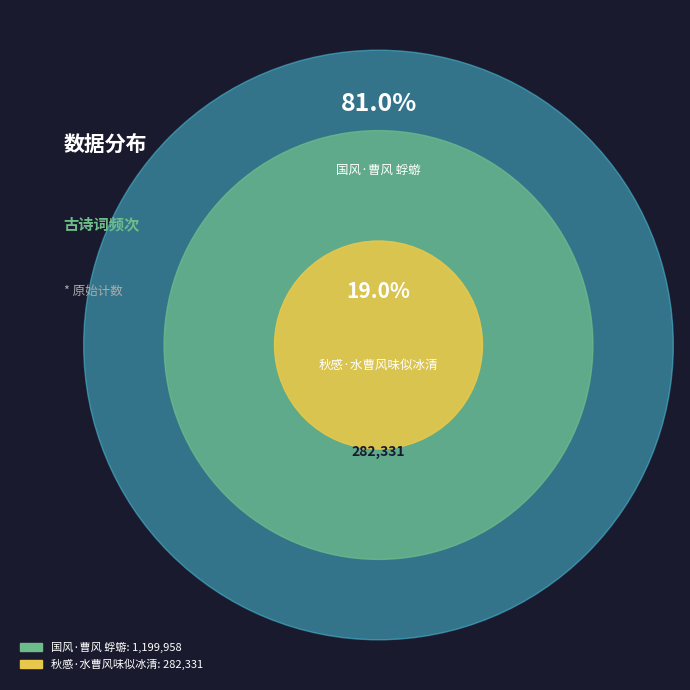

Which category has the biggest portion of the pie?

国风·曹风 蜉蝣